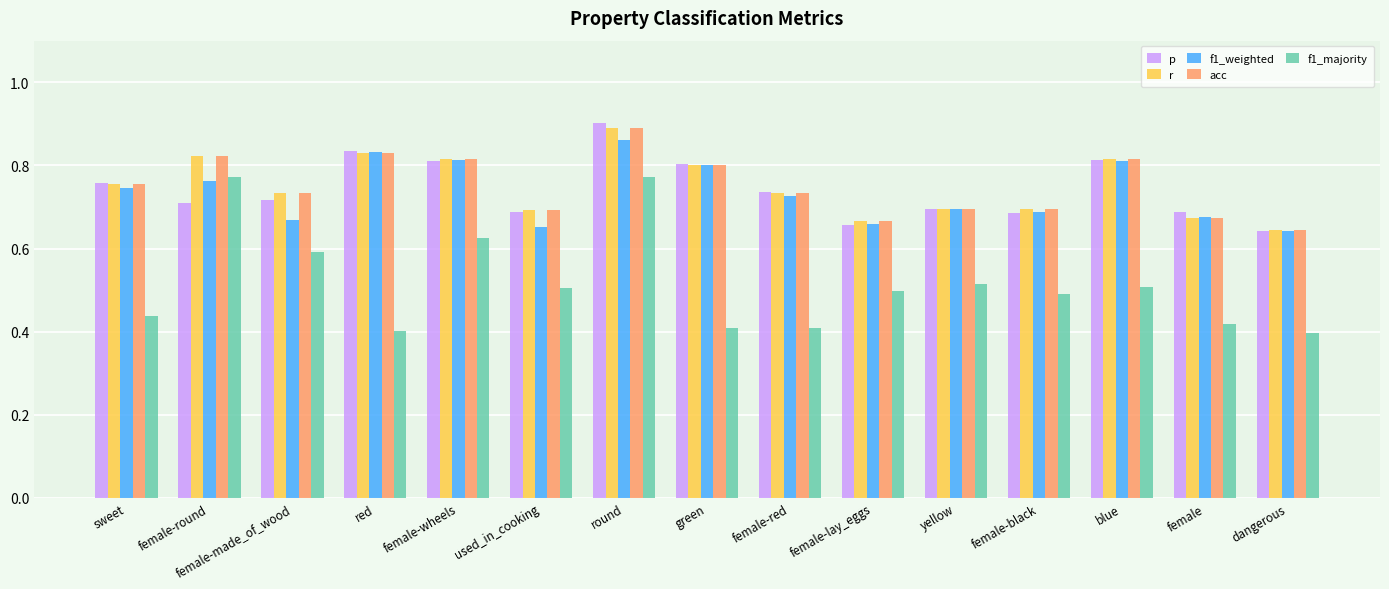

The p series shows 0.7 at female-lay_eggs. True or false?

True